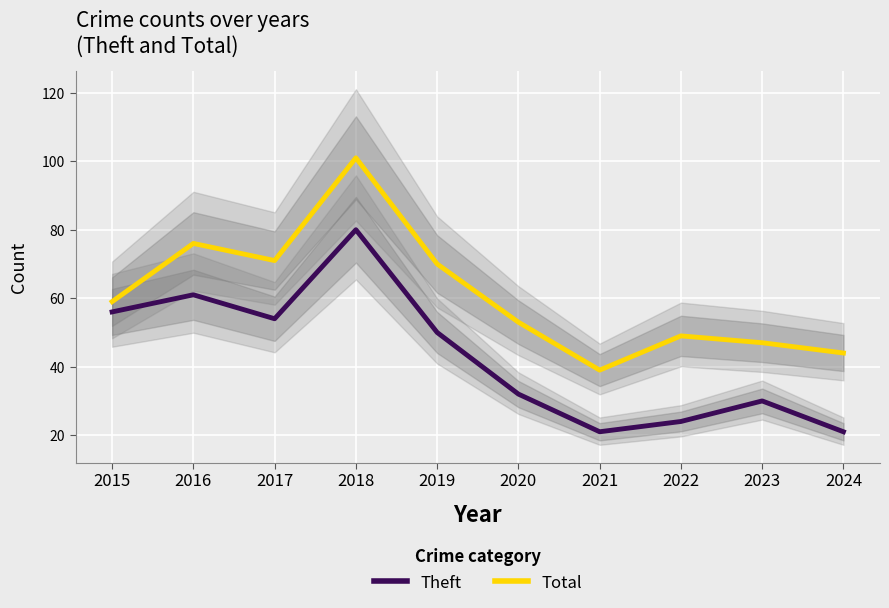

The value of Theft at 2023 is 41. True or false?

False